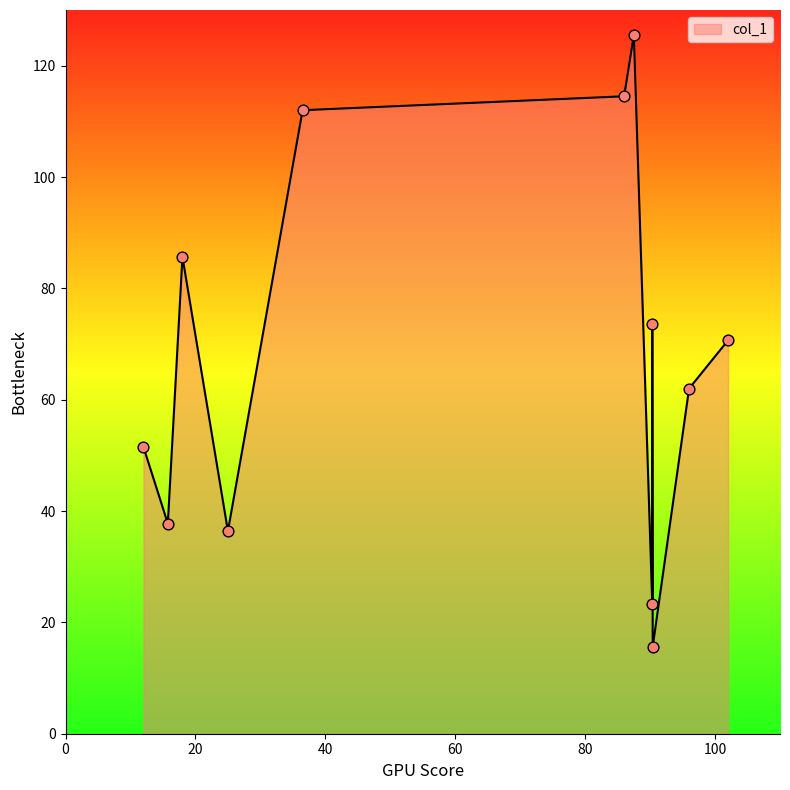

Approximately how many times larger is the value at 90.33333333333333 compared to 90.33333333333333?

3.2